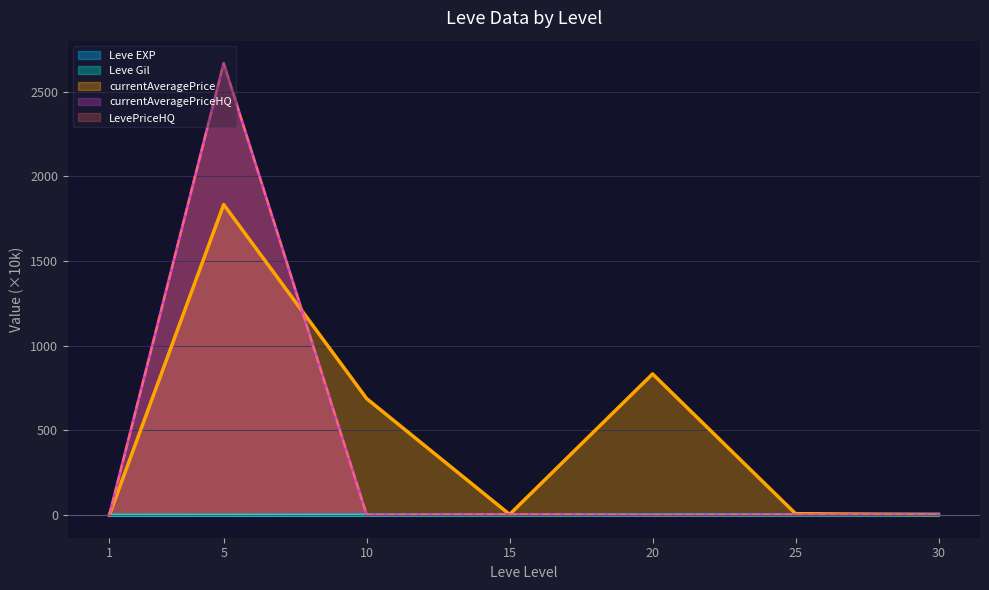

What is the value of the currentAveragePrice point at the 3rd from the left?

688.1